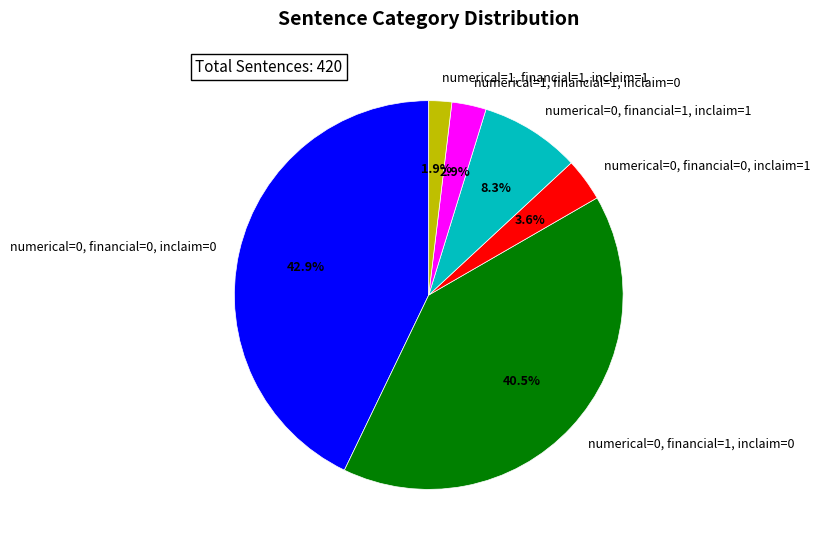

Count the number of slices in the pie.

6